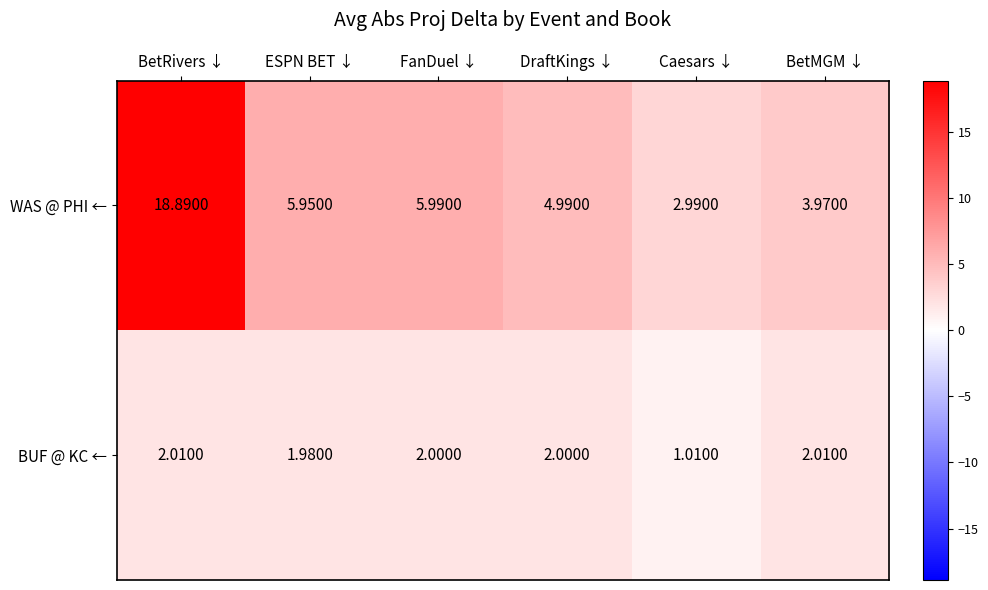

Which series changed the most between ESPN BET ↓ and BetMGM ↓?

WAS @ PHI ←